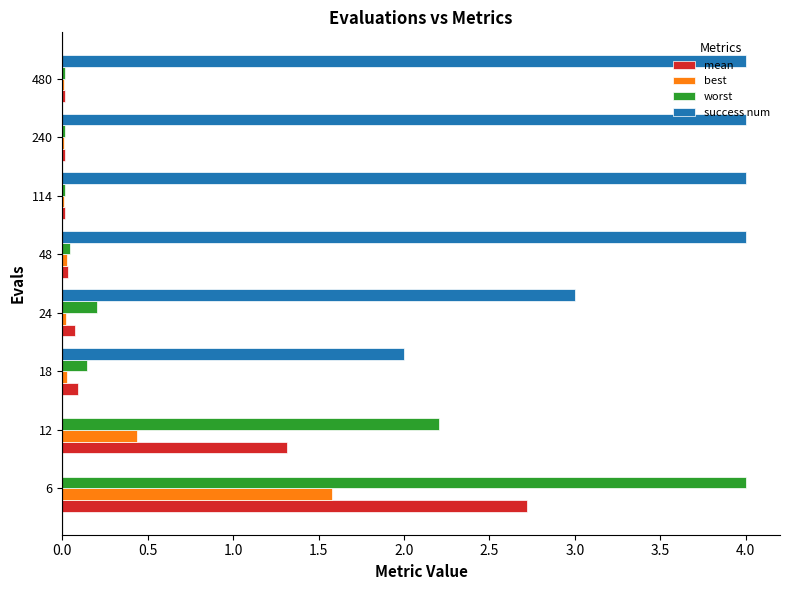

What is the maximum value shown in the chart?

4.0